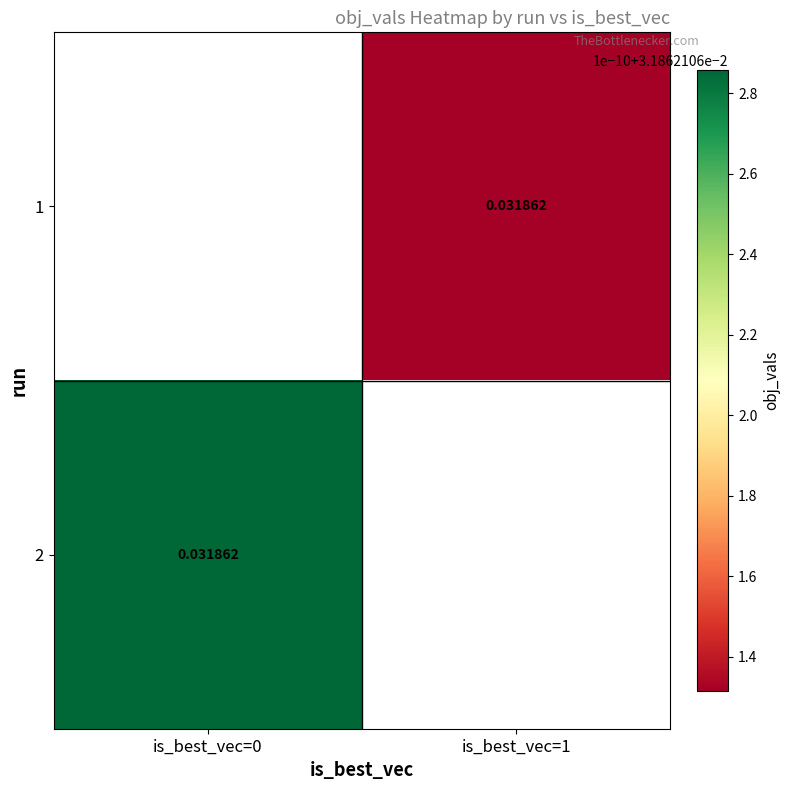

List the series in order of their overall mean, highest first.

1, 2